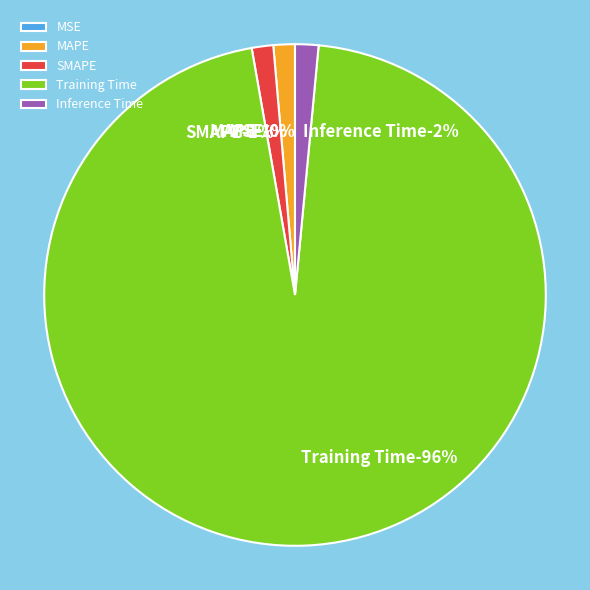

Is there any slice that represents more than half of the pie?

Yes